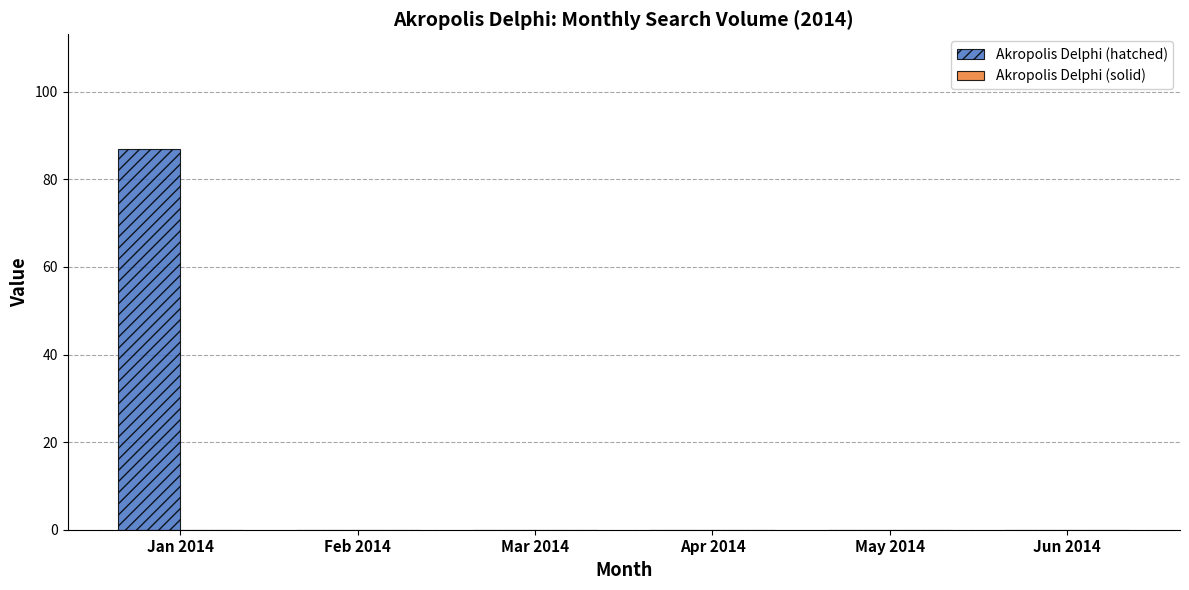

What is the sum of all values?

87